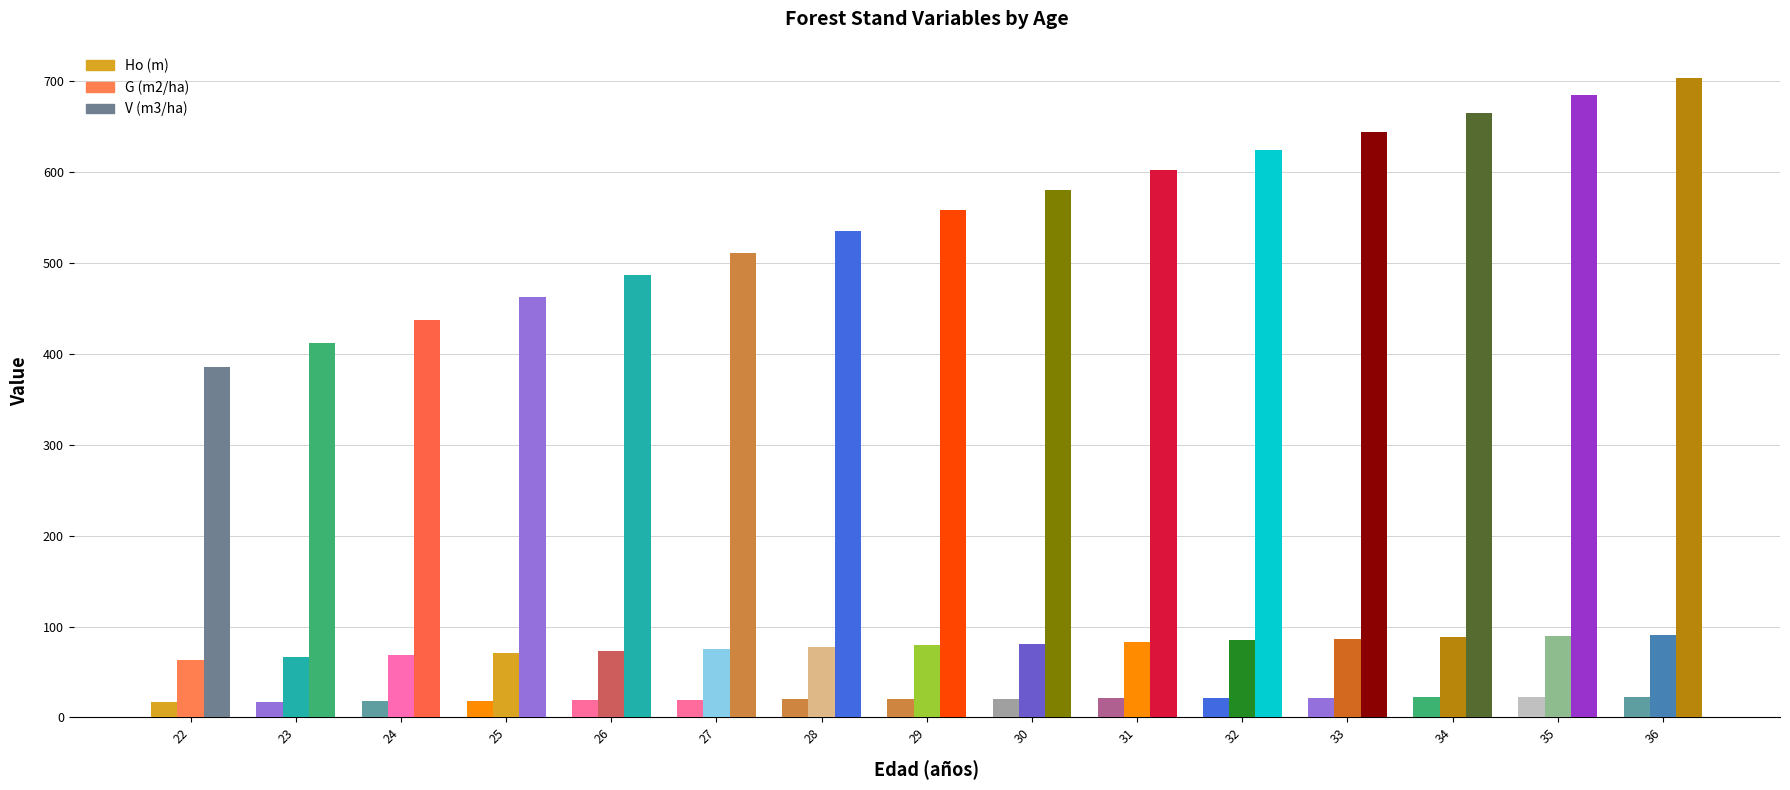

What is the difference between the highest and lowest values at 35?

661.9